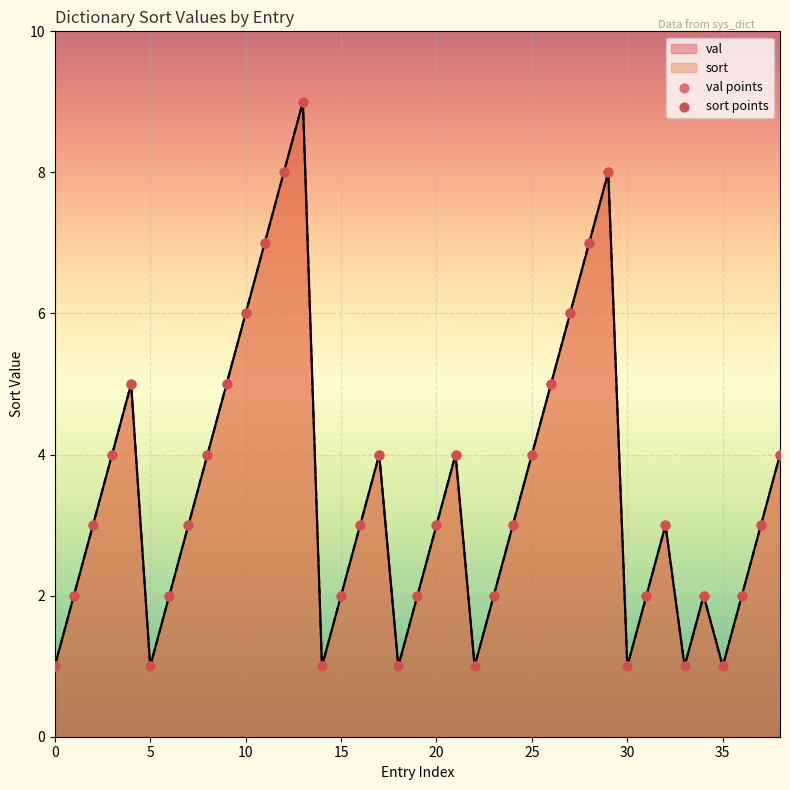

At how many categories does at least one series exceed 1?

31